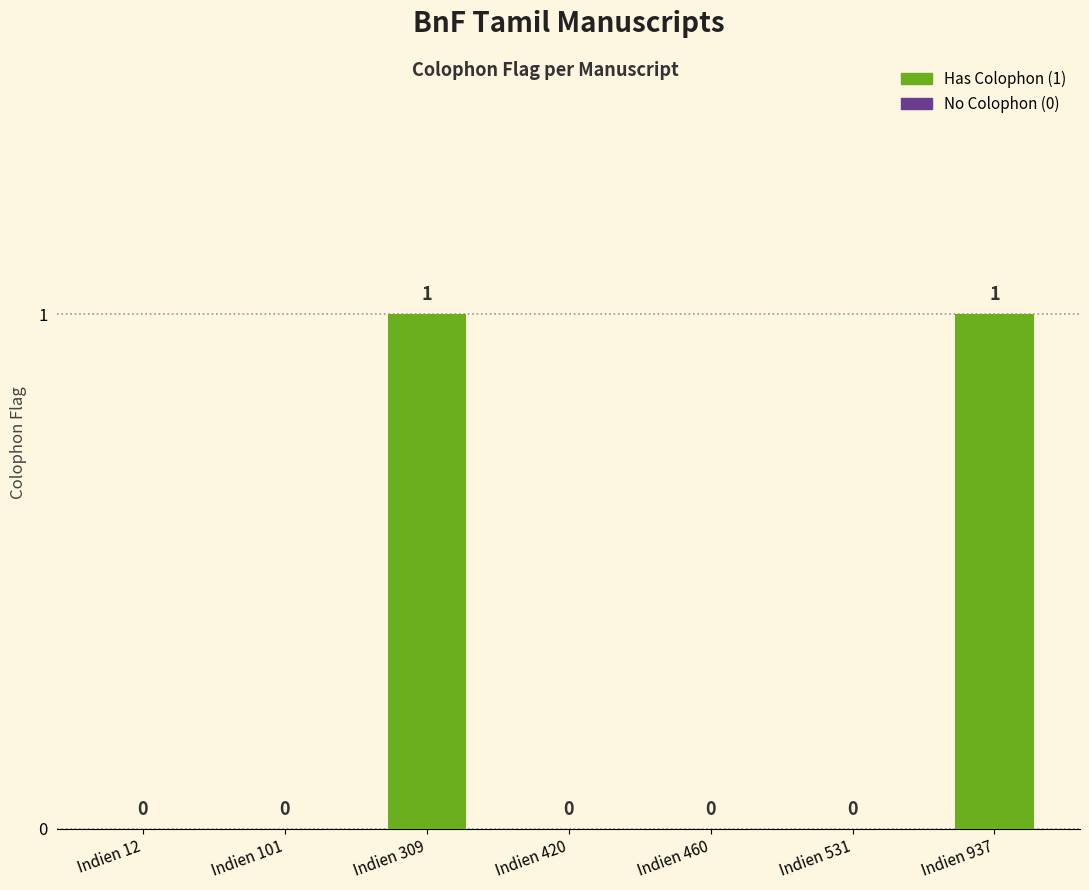

Is it true that the value at Indien 937 is 0?

False